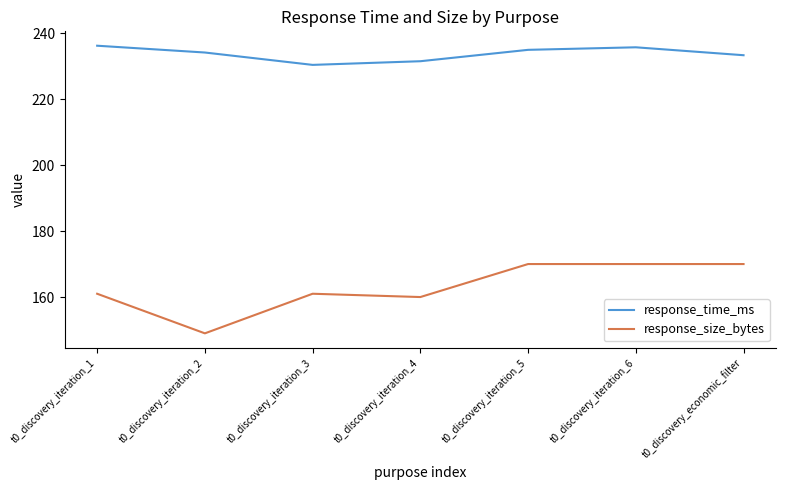

Which series has the largest total across all categories?

response_time_ms